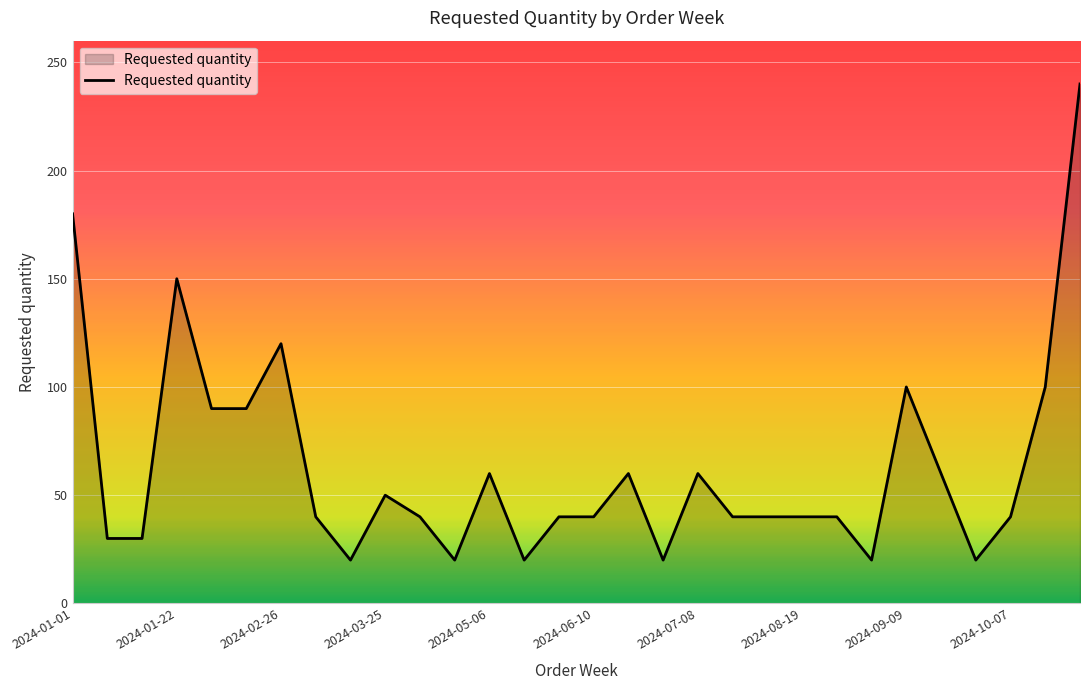

What is the maximum value shown in the chart?

240